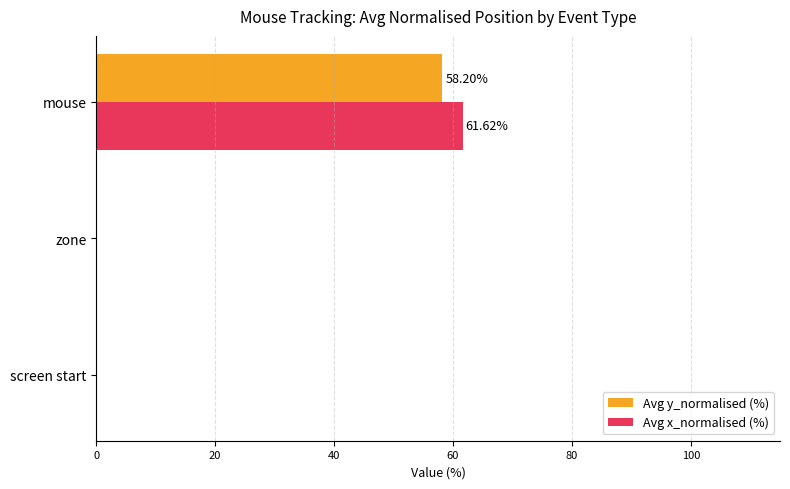

Which label corresponds to the largest value in the chart?

mouse